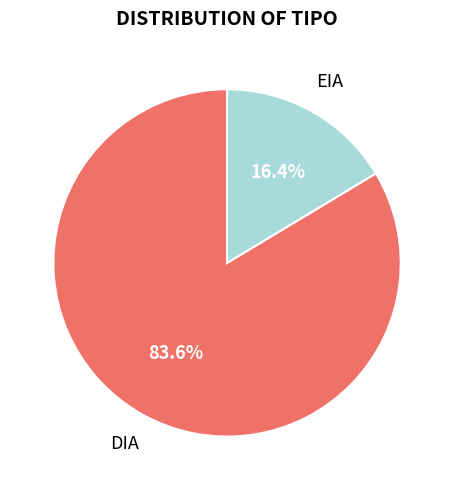

To the nearest percent, what is the combined percentage of EIA and DIA?

100%